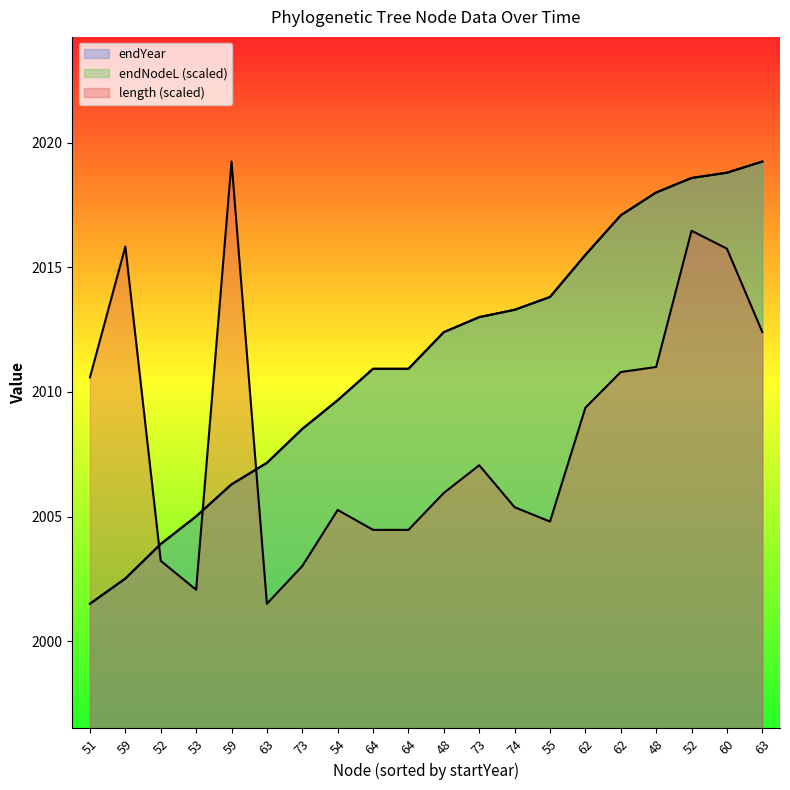

What is the total value across all series at 64?

6026.3